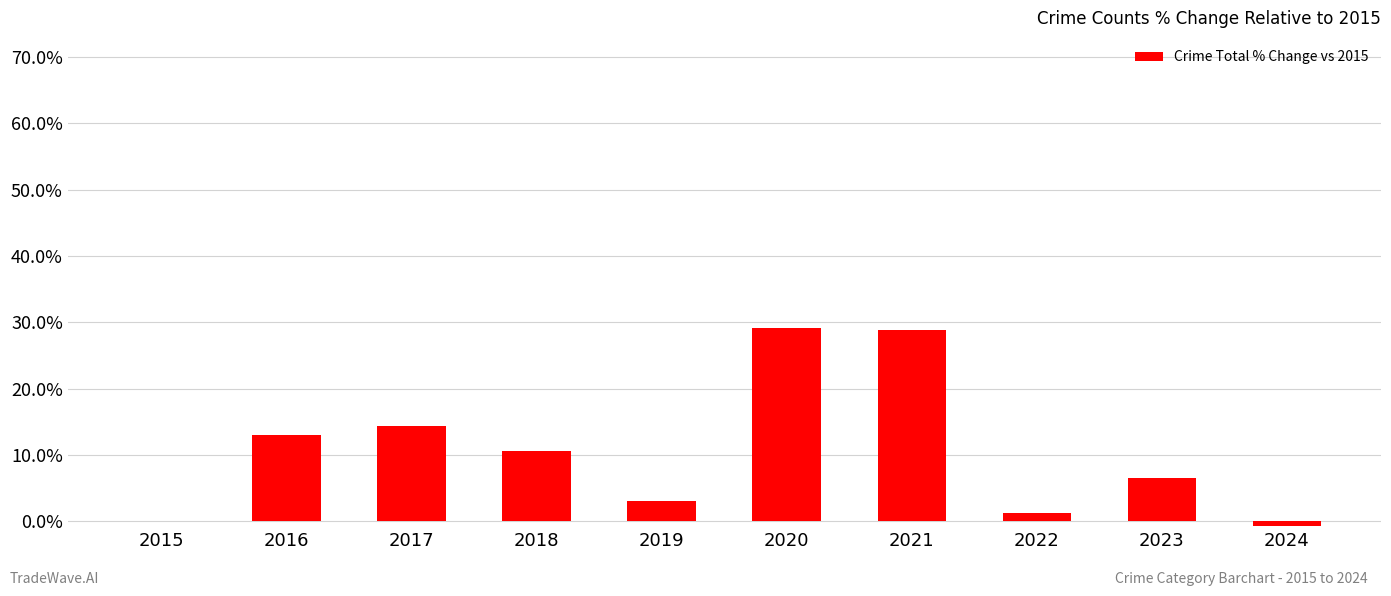

What is the average value?

10.6